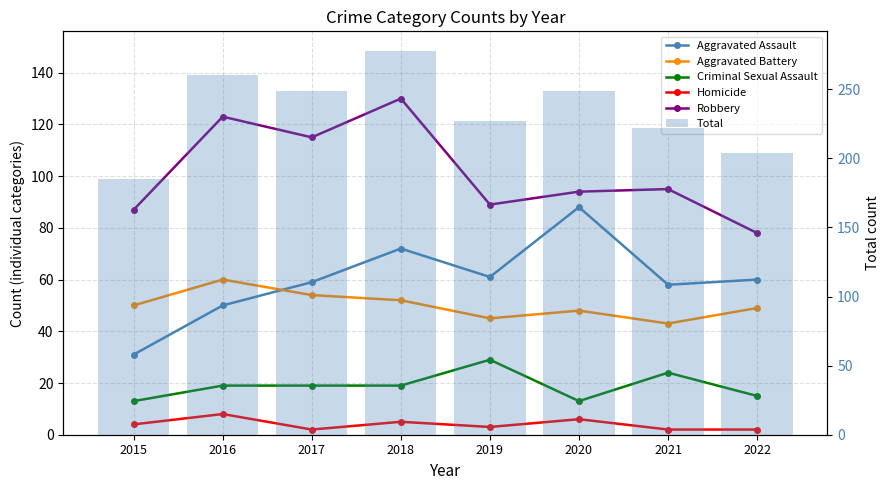

Are the bars horizontal?

No